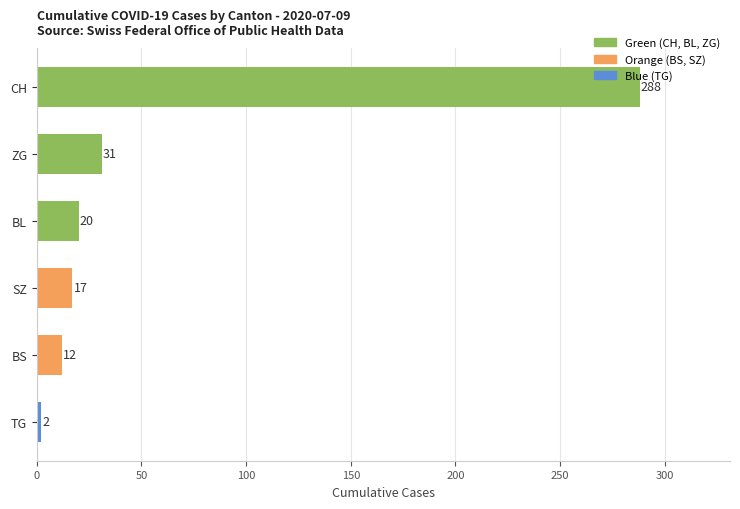

Reading top to bottom, transcribe all the data shown in this chart.

CH=288	ZG=31	BL=20	SZ=17	BS=12	TG=2